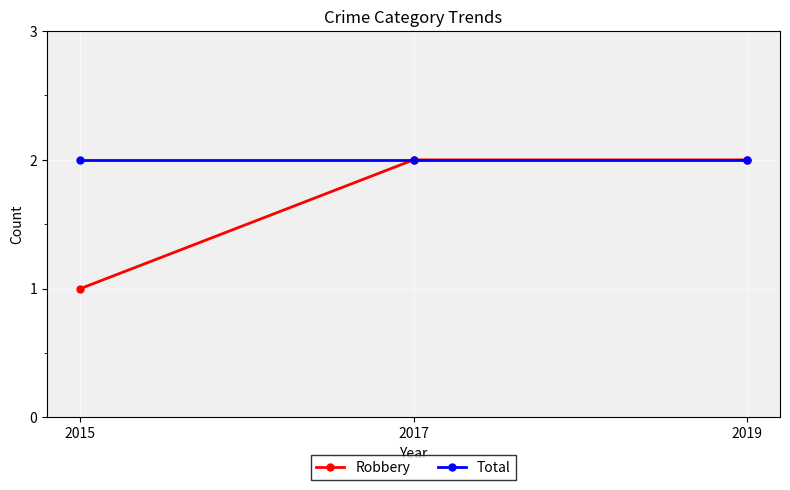

What is the difference between the Robbery values at 2015 and 2019?

1